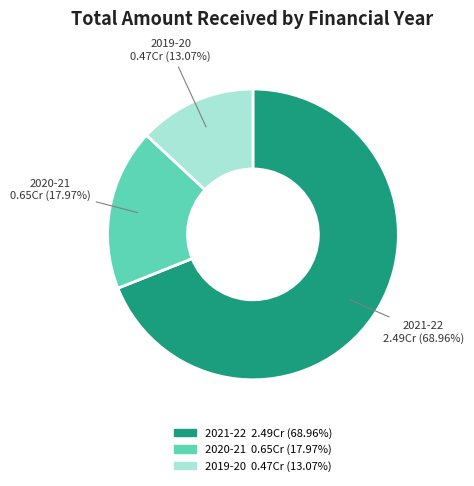

To the nearest percent, what is the difference between the largest and smallest slice percentages?

56%